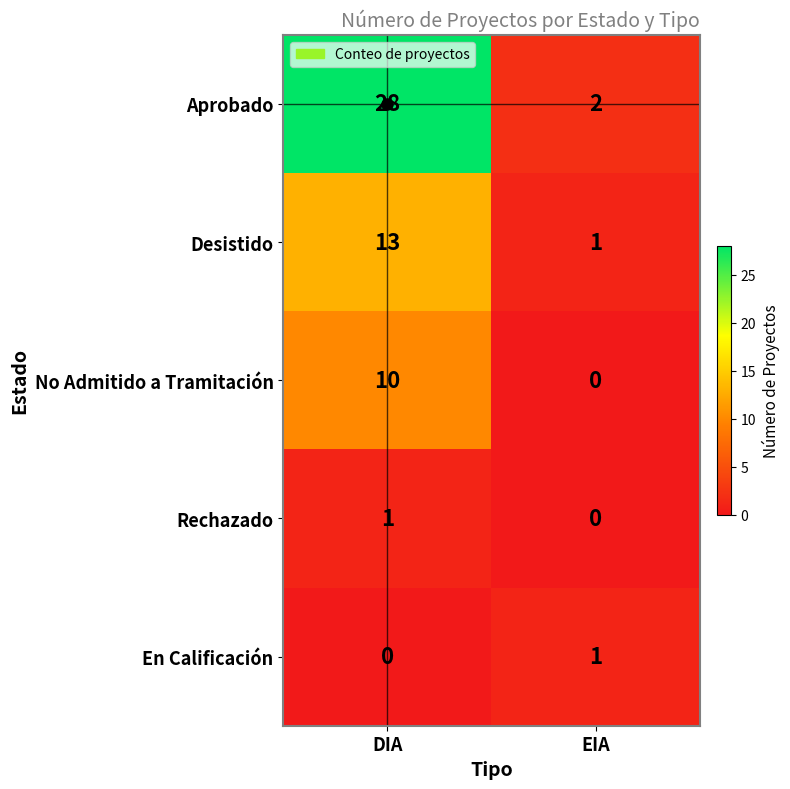

At which category is the sum across all series the highest?

DIA